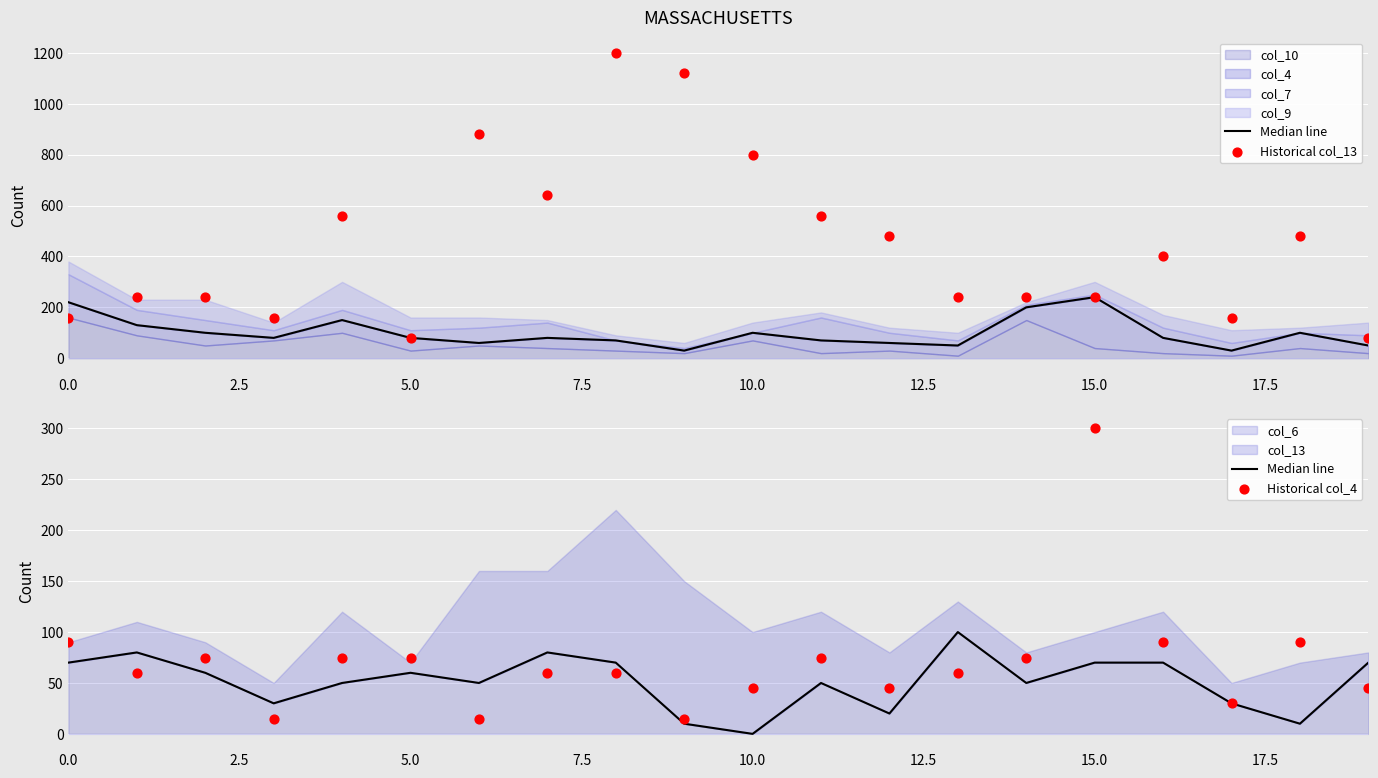

Is the value of Historical col_4 at 19 greater than the value of Median line at 14?

No